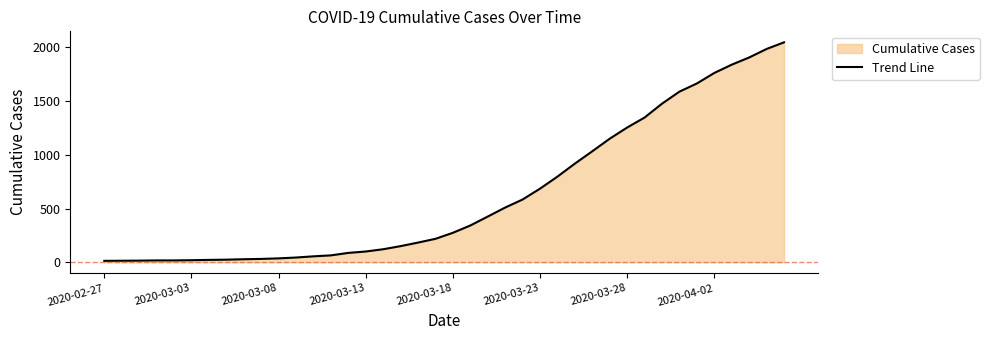

What is the value of the 13th point from the left?

55